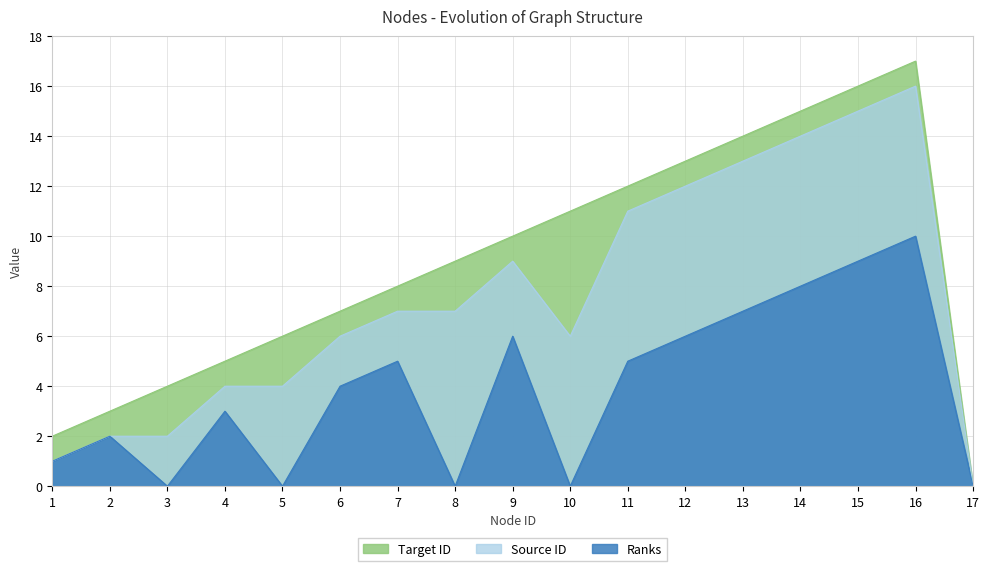

True or false: Ranks and Source ID cross at least once.

False